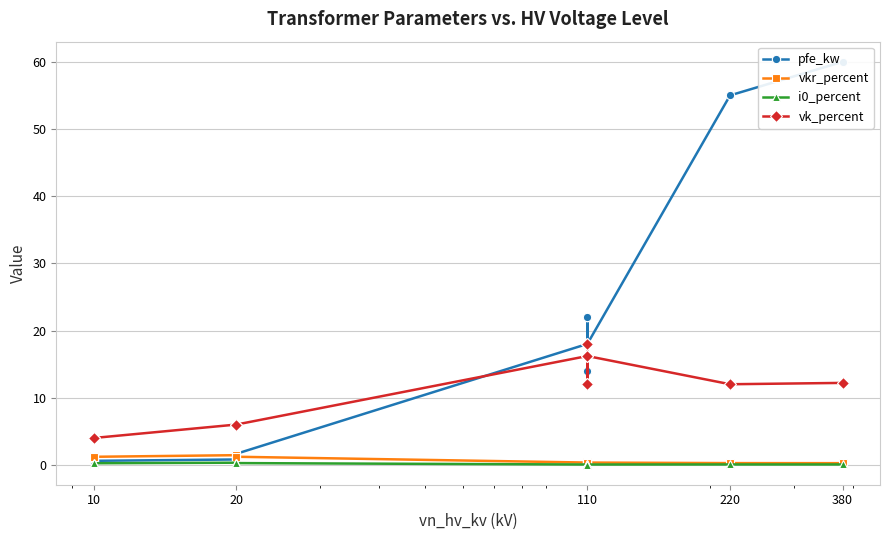

How many interior local peaks does the i0_percent series have?

3